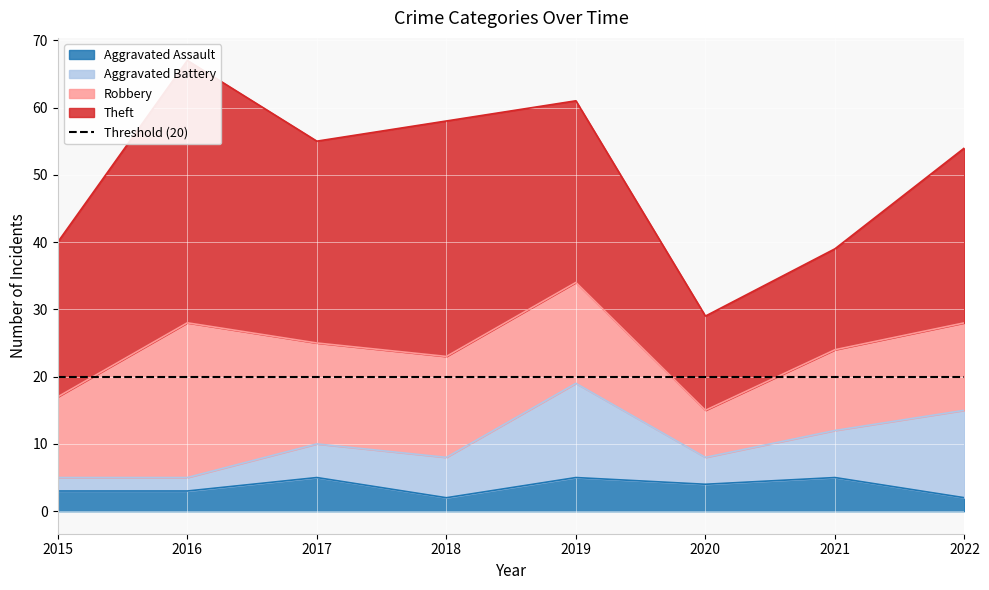

What is the sum of all Aggravated Battery values?

53